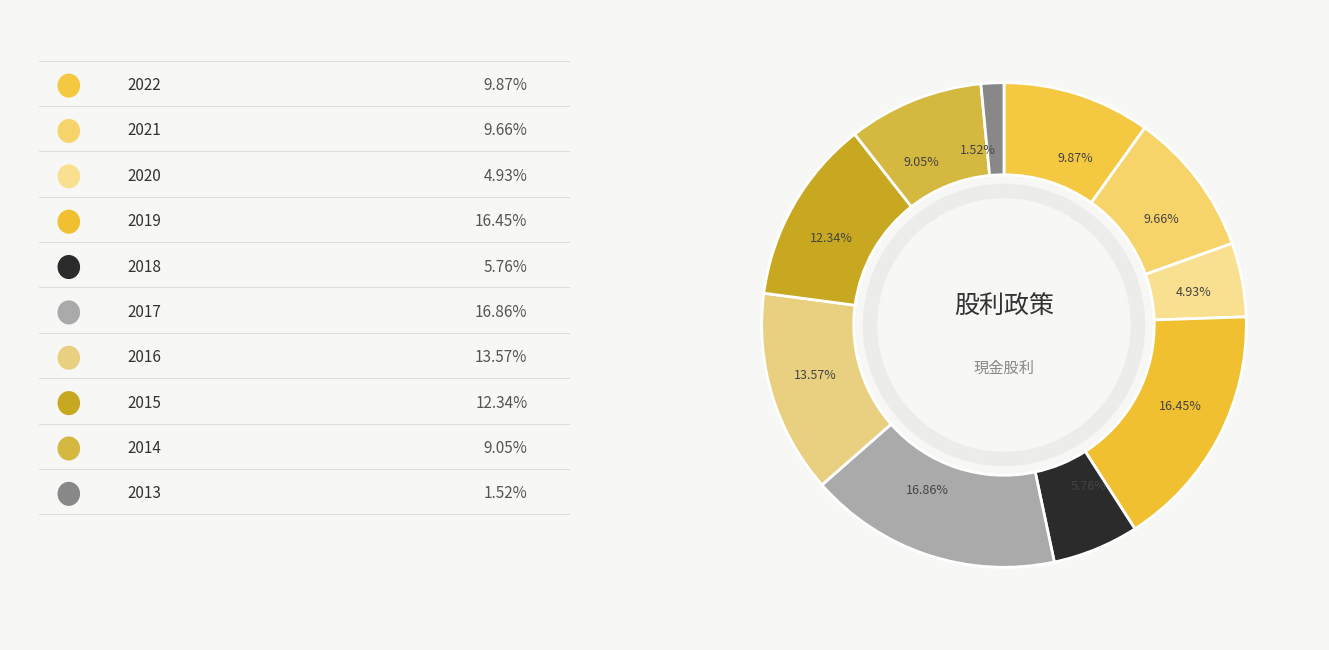

How many segments does this pie chart have?

10